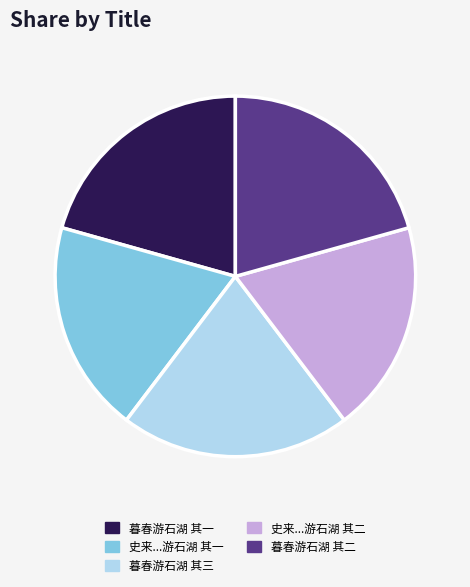

Count the number of slices in the pie.

5